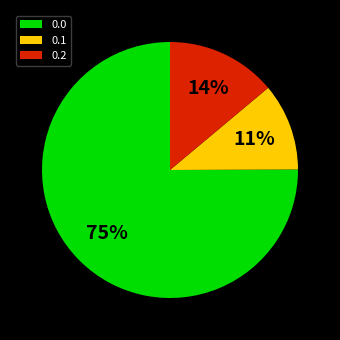

Approximately how many times larger is the value at 0.1 compared to 0.2?

0.8